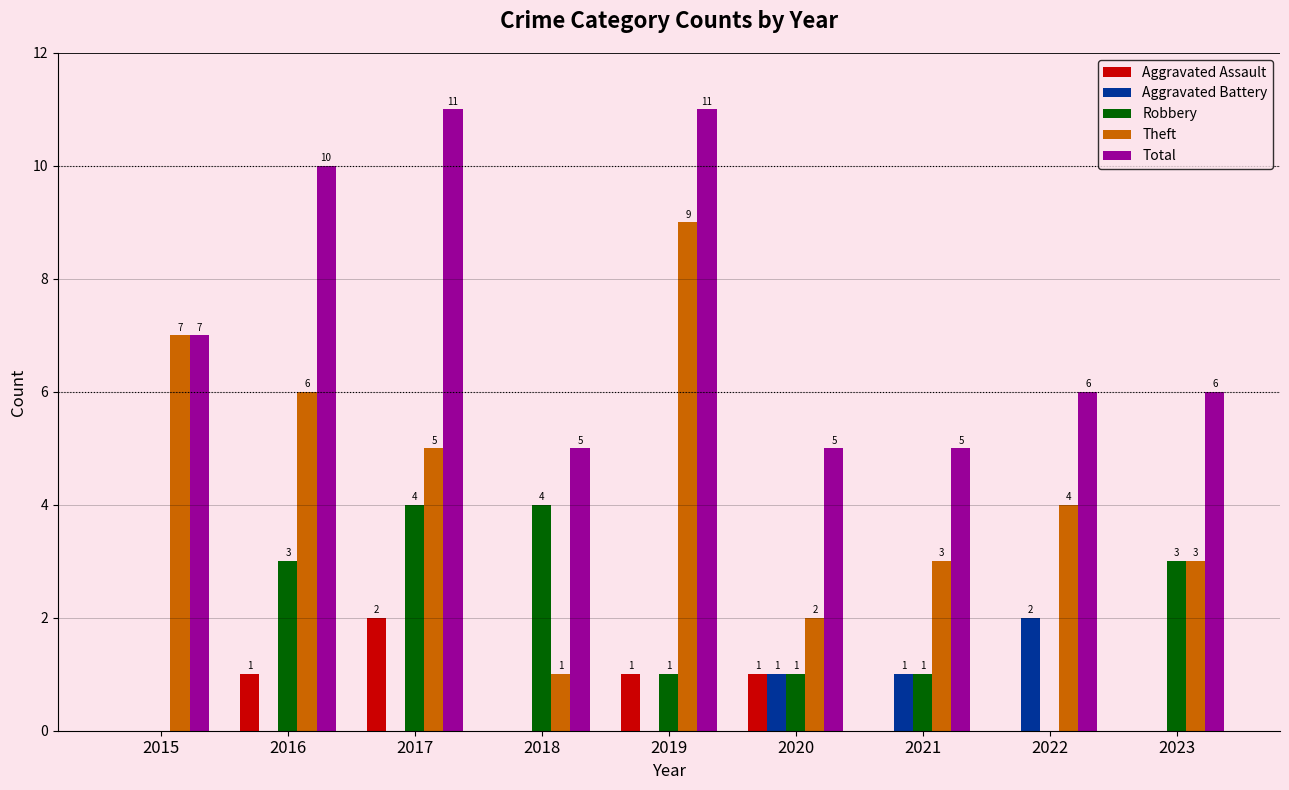

Which category has the highest value in the Theft series?

2019